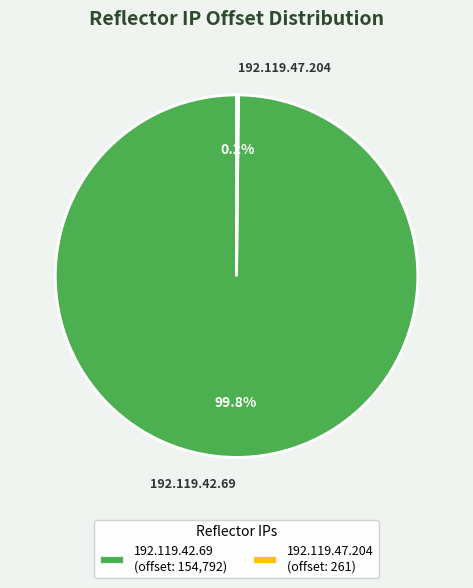

Is there a majority slice in this chart?

Yes